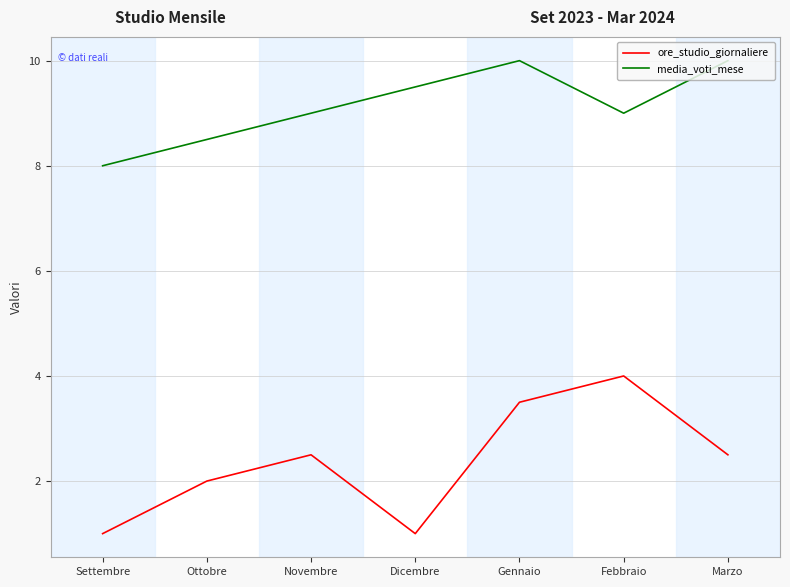

Reading left to right, extract all data points from this chart.

ore_studio_giornaliere: 1.0	2.0	2.5	1.0	3.5	4.0	2.5
media_voti_mese: 8.0	8.5	9.0	9.5	10.0	9.0	10.0